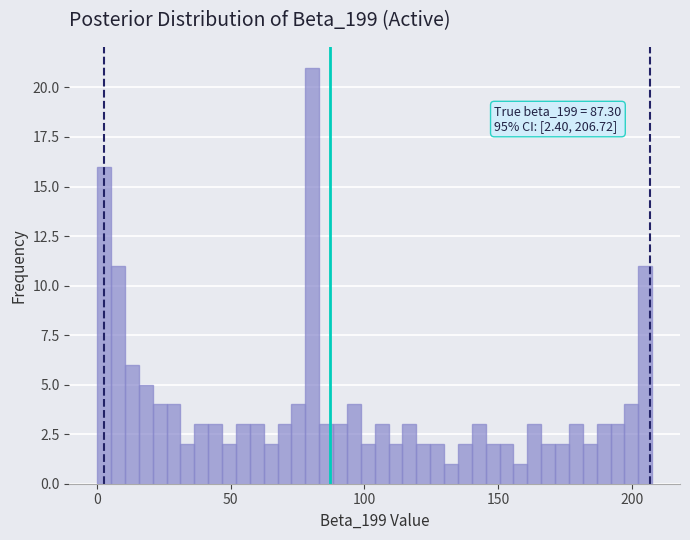

Around what value on the x-axis is the tallest bar? Give the approximate position of its centre, as read against the axis.

80